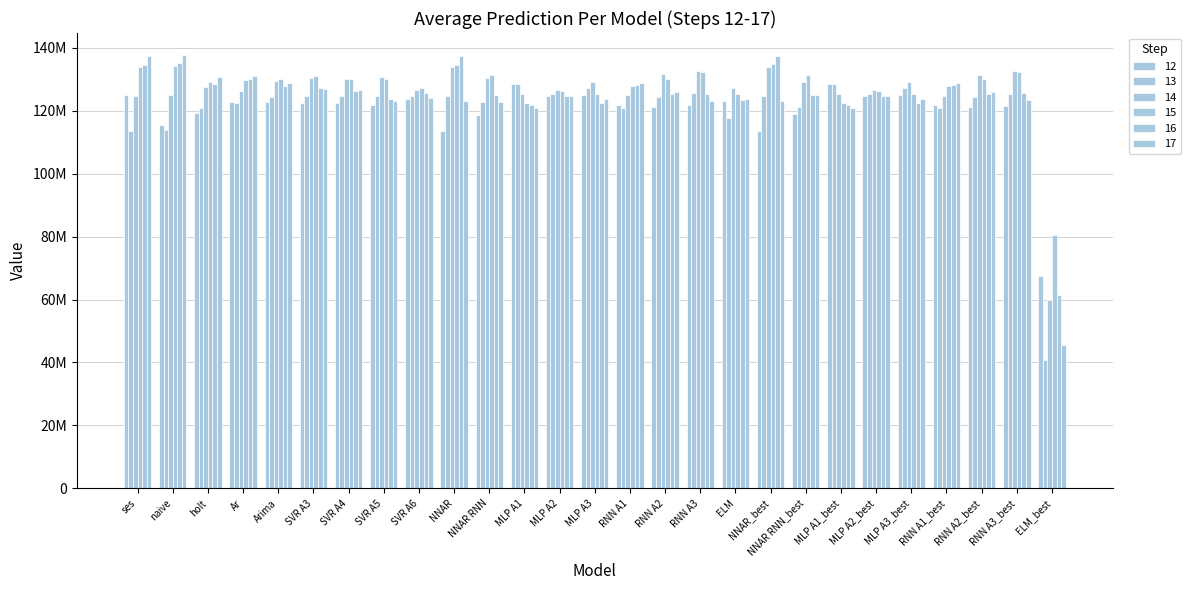

Reading left to right, transcribe all the data shown in this chart.

12: 125050912	115438796	119173840	122945168	122921668	122575246	122490794	121828380	123846973	113545371	118787296	128589643	124563400	125010177	121756320	121176088	121763640	123038146	113503785	118920600	128589643	124563400	125010177	121679584	121289888	121628064	67600967
13: 113535402	113922447	120739660	122398215	124536661	124839001	124665709	124707304	124739608	124721387	122929752	128629538	125183510	127325972	121027528	124514296	125507496	117547907	124715071	121330936	128629538	125183510	127325972	120942168	124532448	125371616	40797178
14: 124727073	125113928	127444963	126438270	129559051	130342135	129961227	130757404	126524930	133866699	130448032	125270724	126705539	129079481	124859560	131530840	132709160	127397296	133848534	129125936	125270724	126705539	129079481	124854944	131363352	132770552	59823308
15: 133854112	134242047	129131996	129733227	130178461	130895548	130012889	130119539	127111821	134652231	131417072	122464124	126148787	125260937	127950560	130226208	132335888	125315385	134717375	131362440	122464124	126148787	125260937	128012168	130085568	132466216	80522350
16: 134693301	135082110	128541400	130036121	127966117	127392374	126233760	123627269	125630401	137425581	125023544	121874222	124699351	122492285	128066912	125297312	125459312	123524681	137380464	125171320	121874222	124699351	122492285	128136448	125281680	125567848	61444335
17: 137433633	137822487	130861784	131025085	128855304	127063366	126580052	123073569	124182468	123058938	122903064	120775834	124684861	123822194	128865616	126113584	123116112	123832262	123068332	125045984	120775834	124684861	123822194	128956456	126077904	123269288	45623374